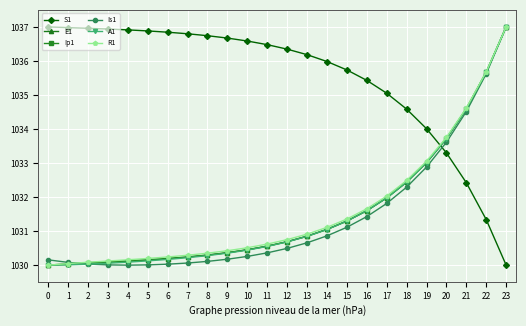

What is the value of the E1 point at the 24th from the left?

1037.0